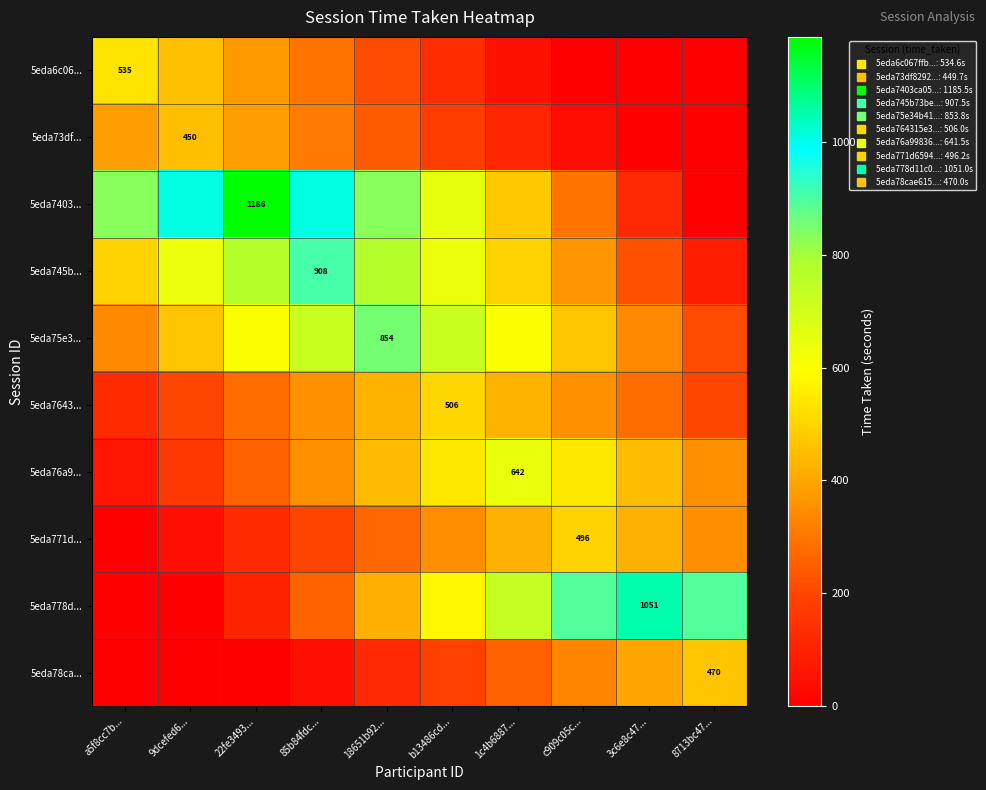

How many data points in 5eda778d... are above 578?

5